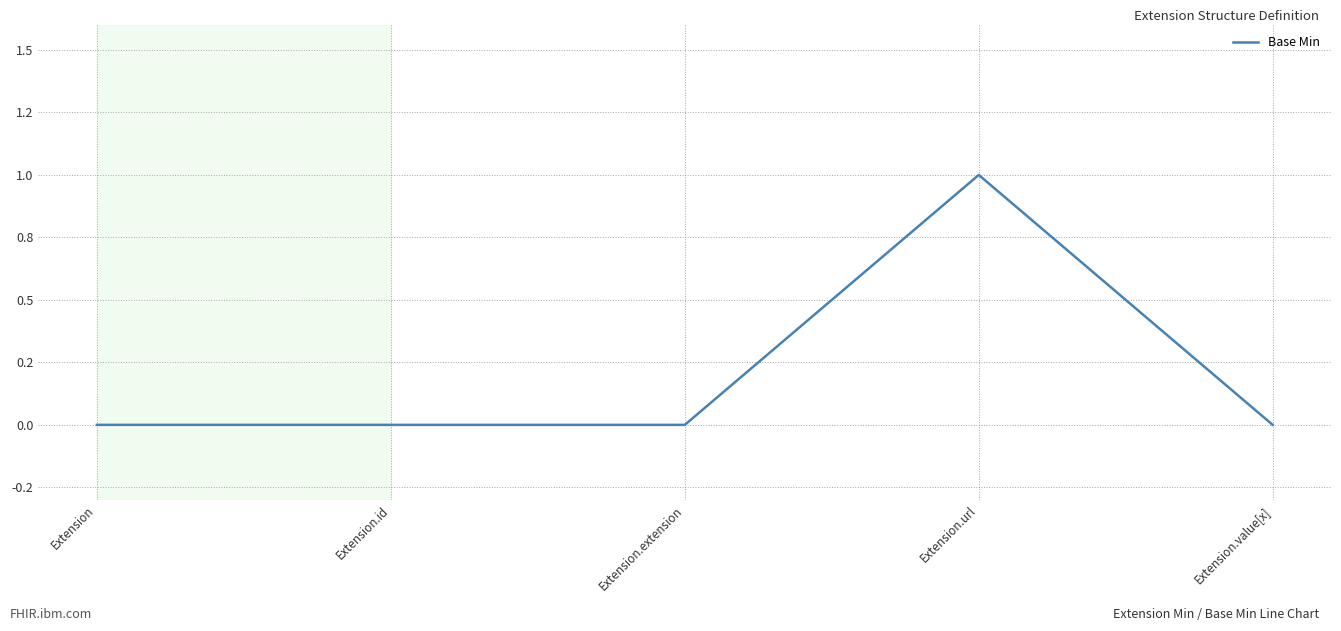

Reading left to right, extract all data points from this chart.

0	0	0	1	0